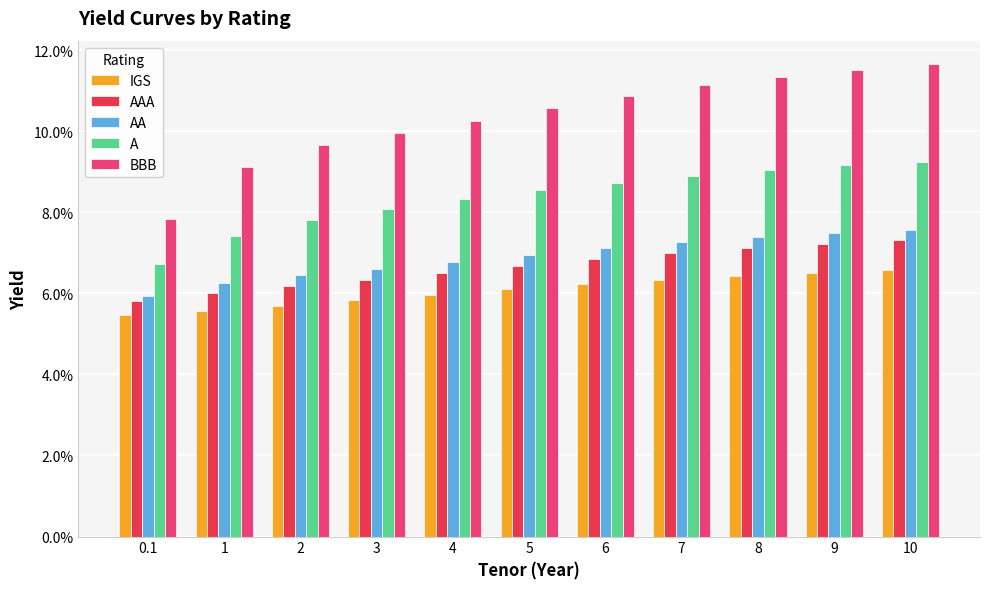

Does the chart contain any negative values?

No